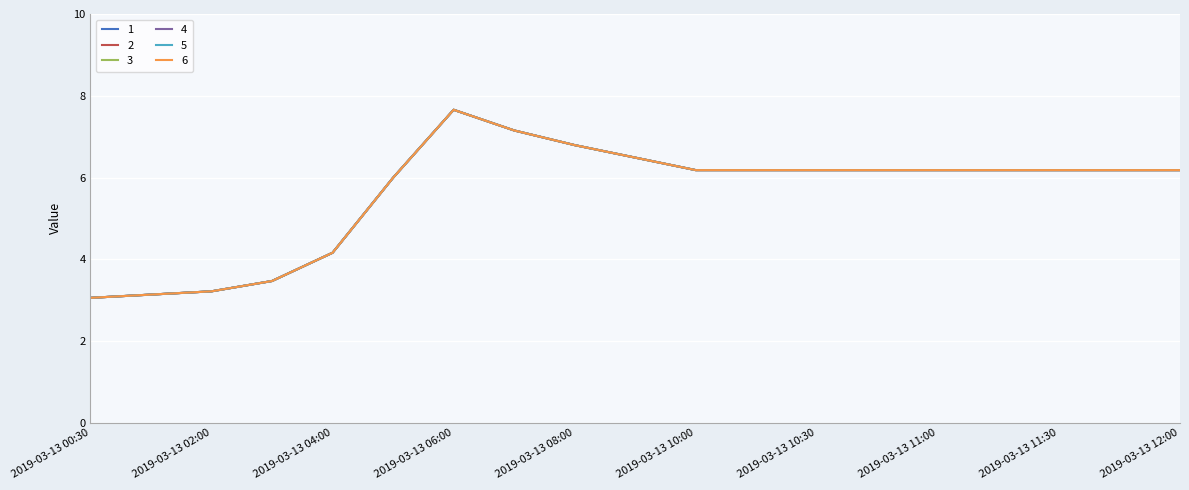

True or false: 1 has more than 2 interior local peaks.

False